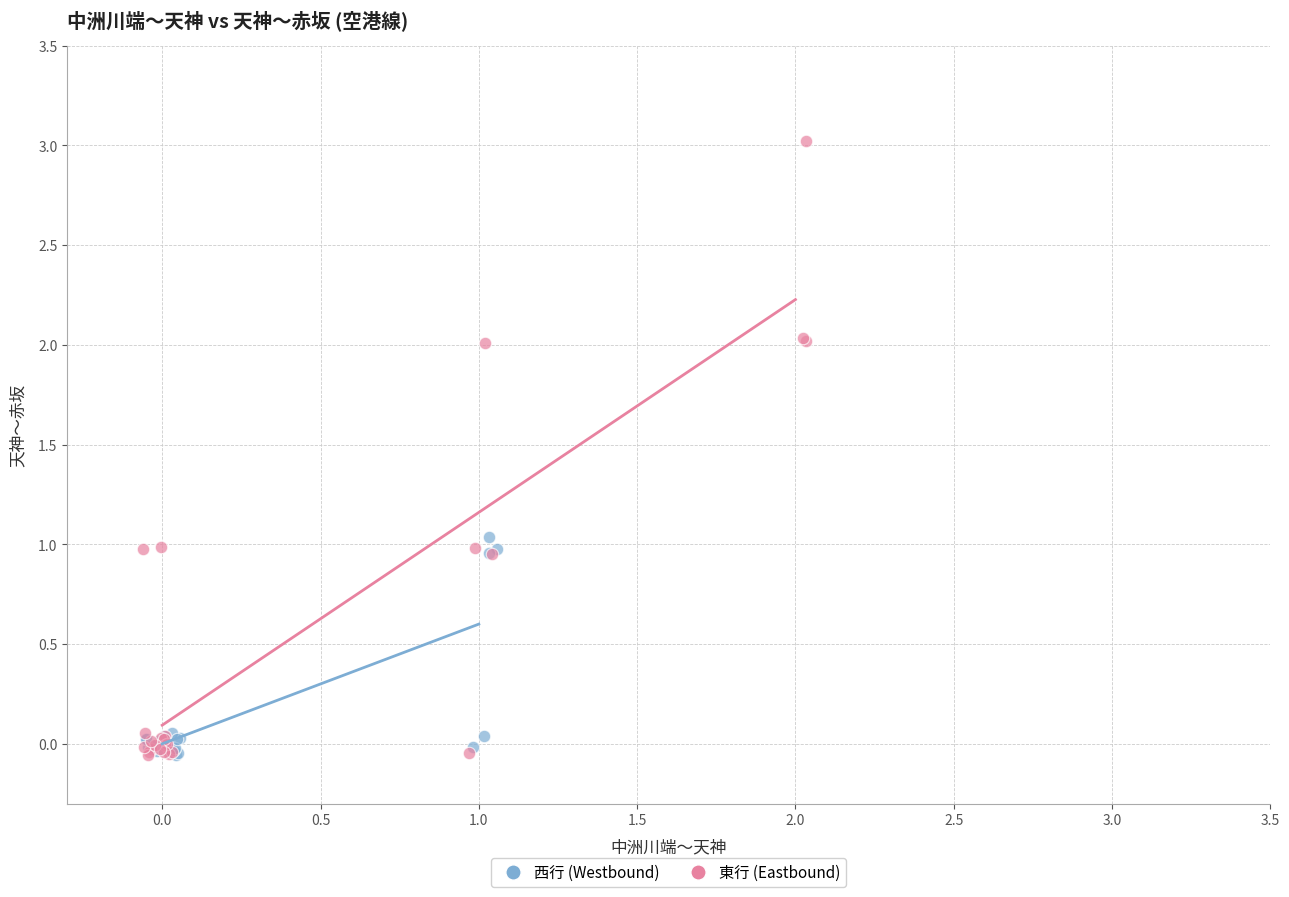

Which series has the widest spread of Y values?

東行 (Eastbound)